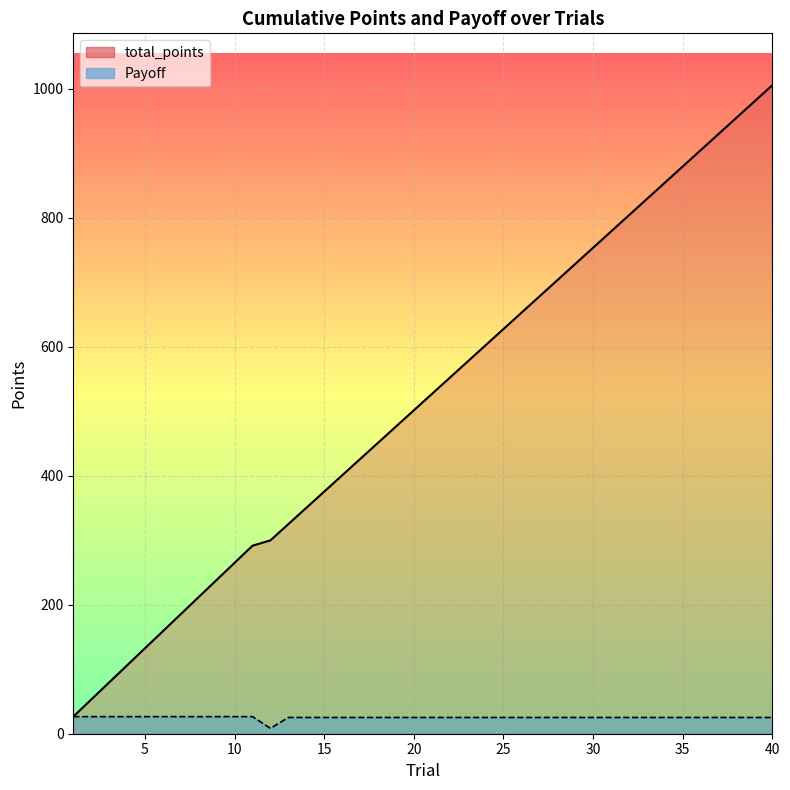

True or false: Payoff and total_points cross at least once.

False